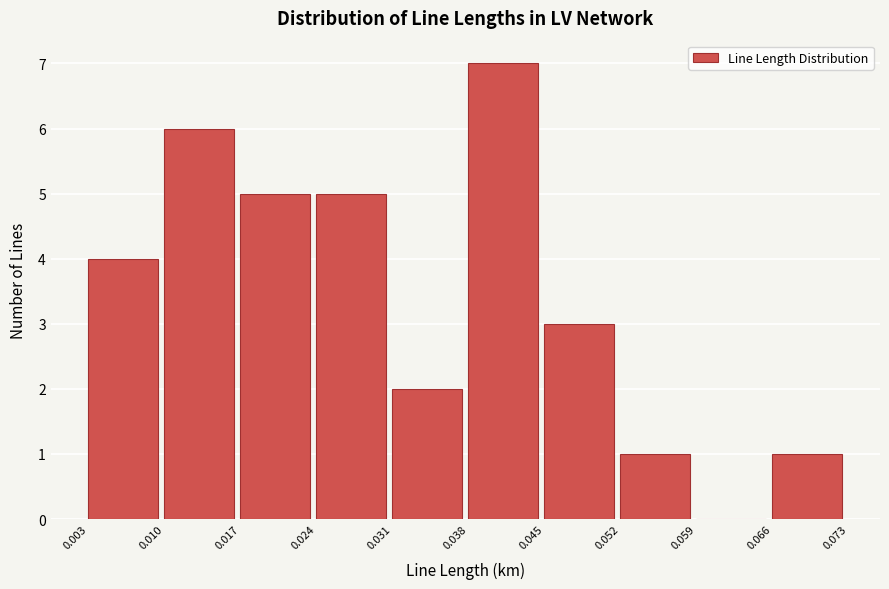

Reading left to right, list every bar in this chart as the range it spans on the x-axis followed by its height. The values are not printed on the chart, so give them approximately, as read against the axis.

0.003 to 0.010: 4
0.010 to 0.017: 6
0.017 to 0.024: 5
0.024 to 0.031: 5
0.031 to 0.038: 2
0.038 to 0.045: 7
0.045 to 0.052: 3
0.052 to 0.059: 1
0.059 to 0.066: 0
0.066 to 0.073: 1